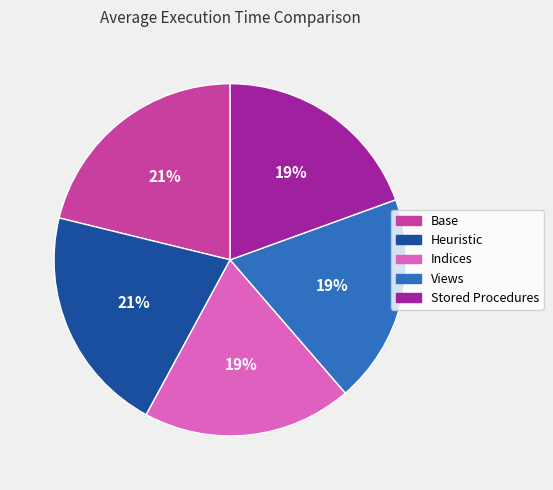

To the nearest percent, what is the combined percentage of Base and Views?

40%